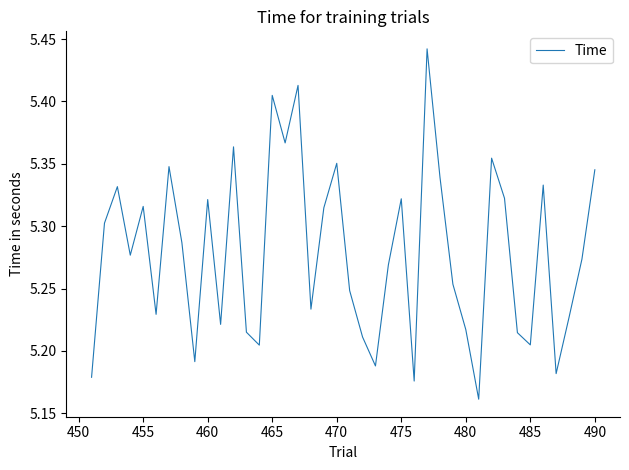

What is the difference between the maximum and minimum values?

0.3